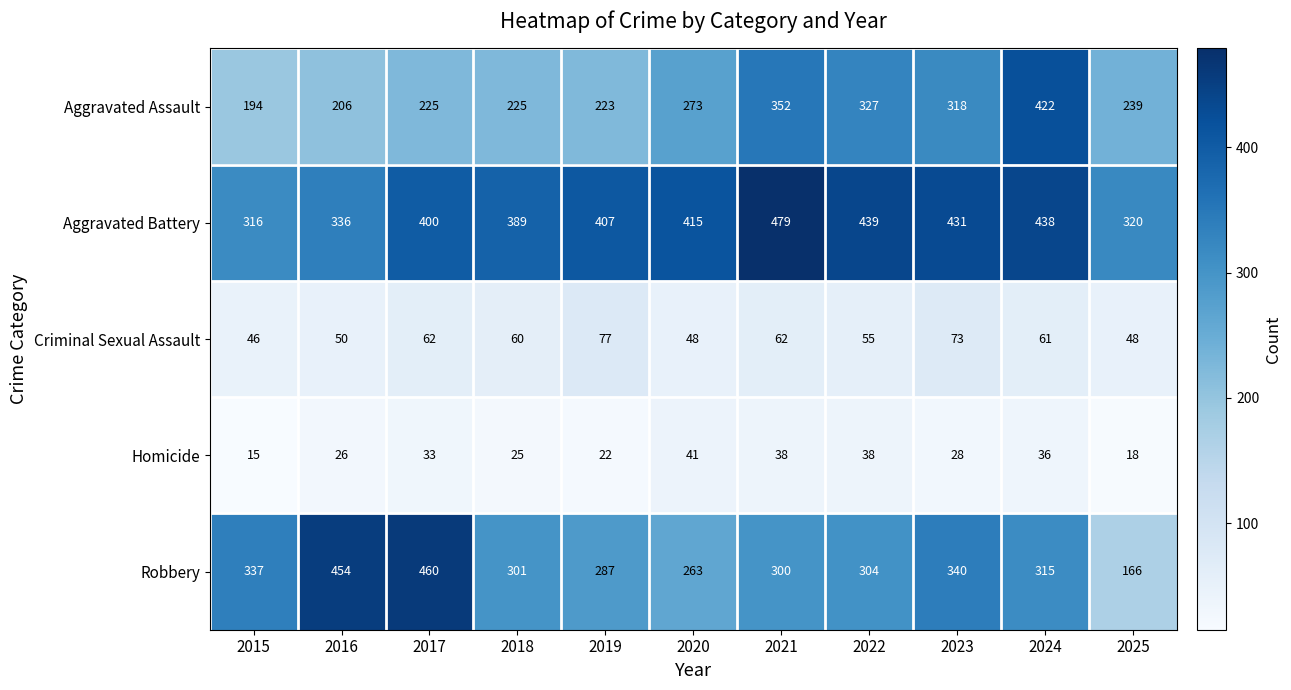

True or false: Robbery has a value of 337 at 2015.

True